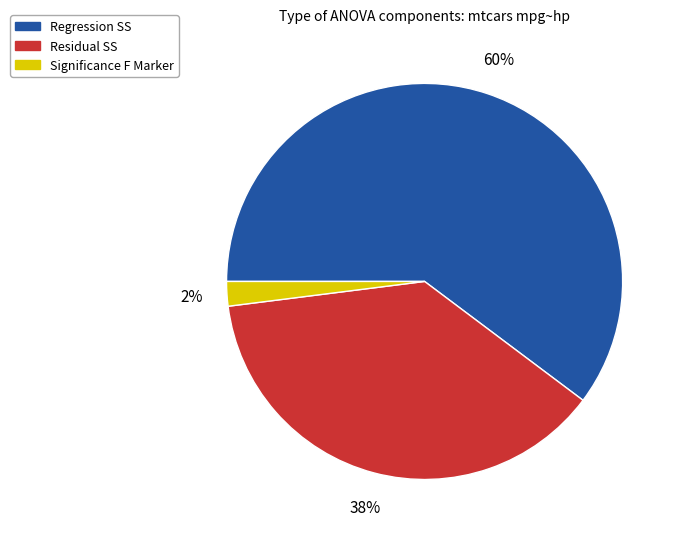

Which category has the smallest portion of the pie?

Significance F